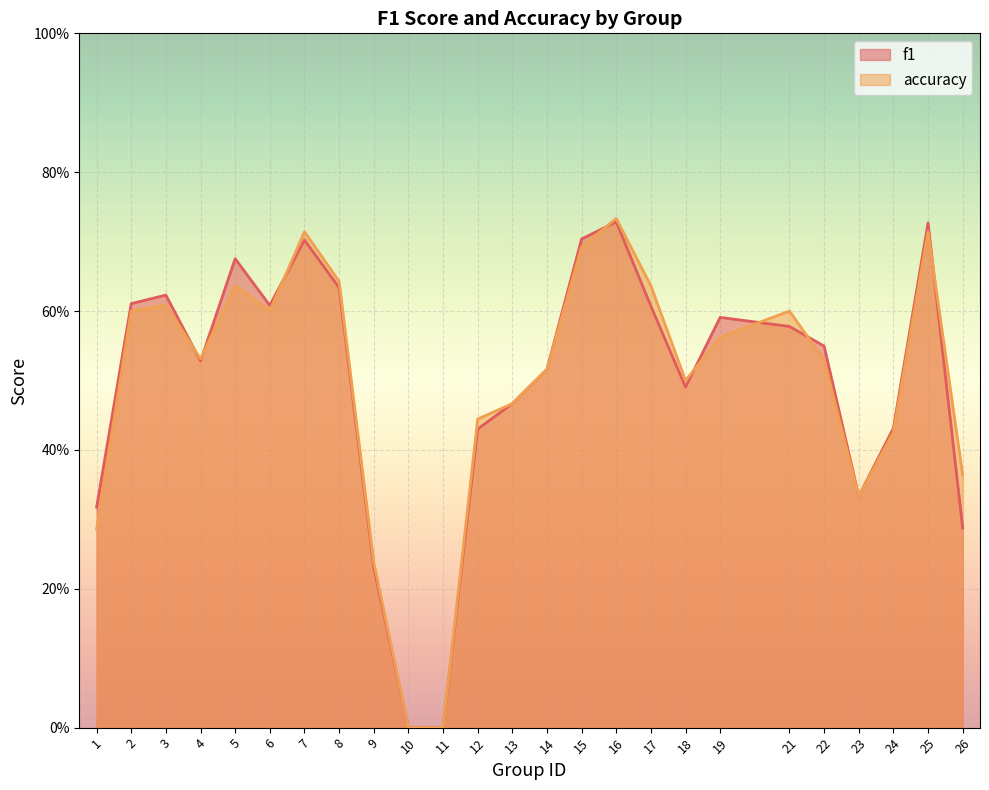

The value of accuracy at 21 is 0.6. True or false?

True